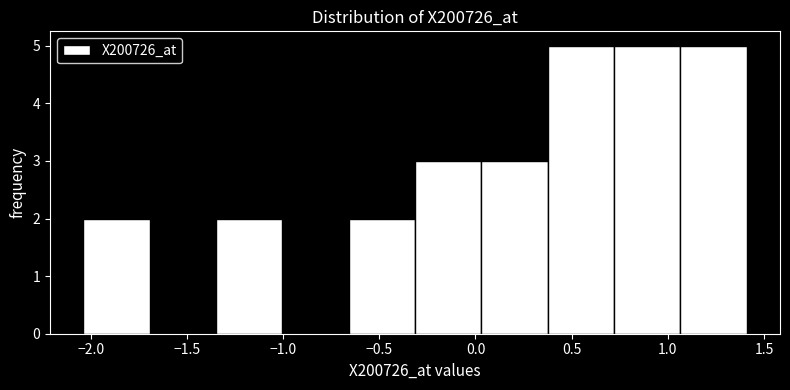

Reading left to right, list every bar in this chart as the range it spans on the x-axis followed by its height. Neither the bar edges nor the heights are printed on the chart, so give them approximately, as read against the axes.

-2.05 to -1.70: 2
-1.70 to -1.35: 0
-1.35 to -1.00: 2
-1.00 to -0.65: 0
-0.65 to -0.30: 2
-0.30 to 0.05: 3
0.05 to 0.40: 3
0.40 to 0.70: 5
0.70 to 1.05: 5
1.05 to 1.40: 5